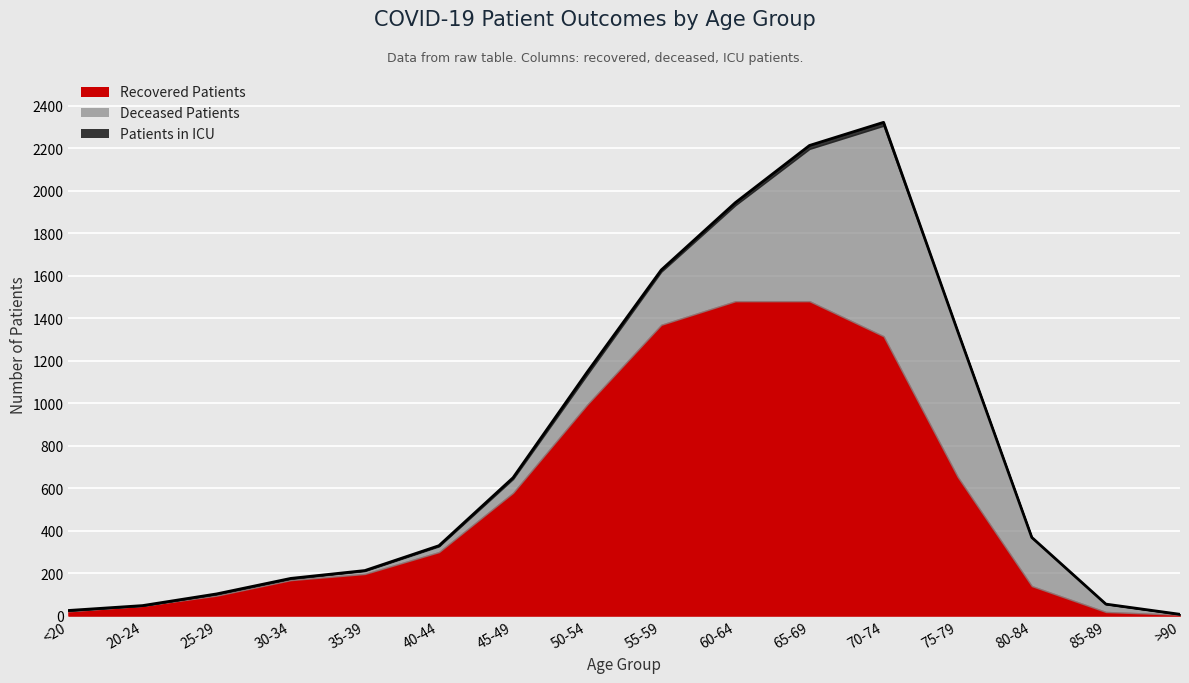

Is it true that patients_in_icu equals 8 at 55-59?

True